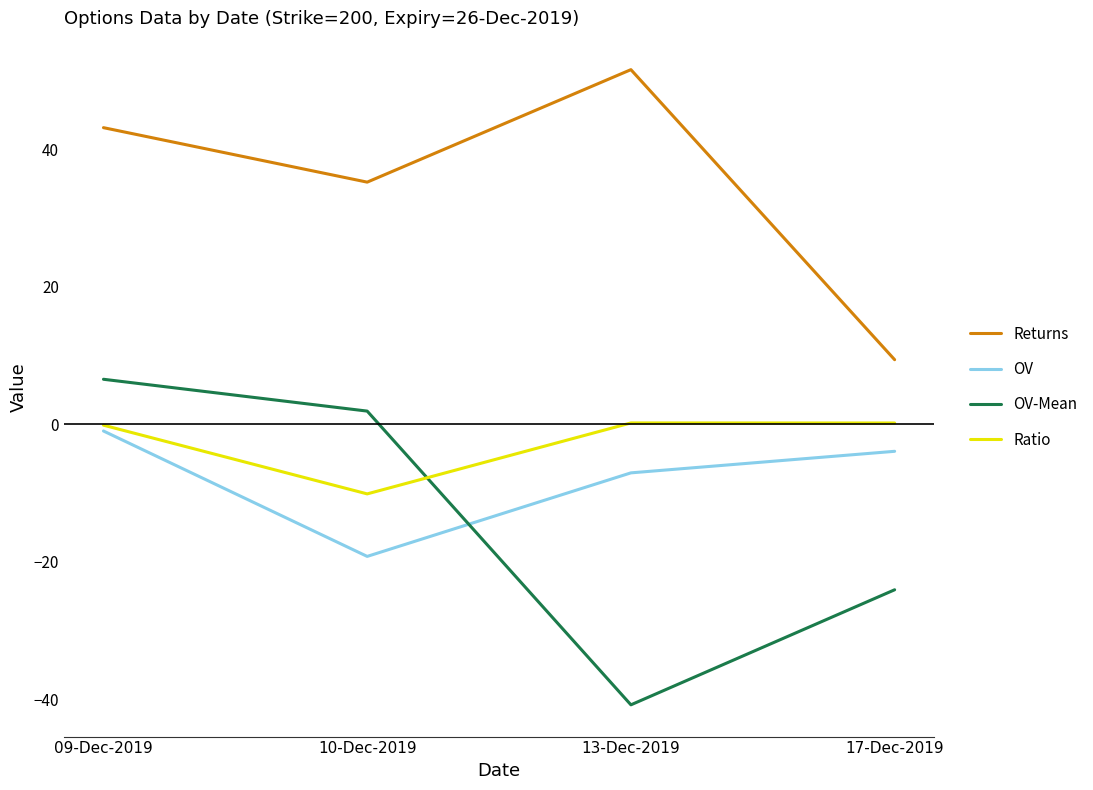

What is the sum of the Returns values at 17-Dec-2019 and 13-Dec-2019?

61.0